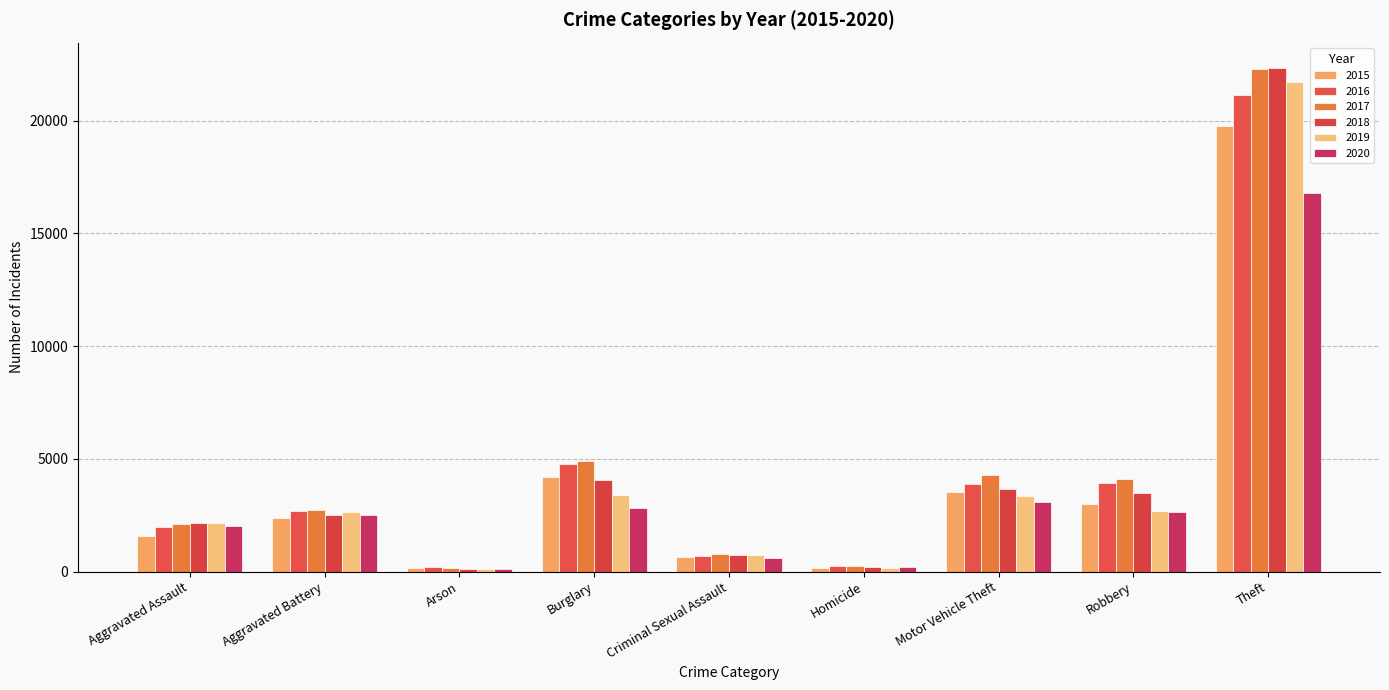

Reading left to right, list all the values displayed in this chart.

2015: Aggravated Assault=1564	Aggravated Battery=2362	Arson=146	Burglary=4208	Criminal Sexual Assault=666	Homicide=144	Motor Vehicle Theft=3540	Robbery=3005	Theft=19780
2016: Aggravated Assault=1985	Aggravated Battery=2709	Arson=194	Burglary=4781	Criminal Sexual Assault=699	Homicide=241	Motor Vehicle Theft=3894	Robbery=3944	Theft=21117
2017: Aggravated Assault=2095	Aggravated Battery=2712	Arson=171	Burglary=4891	Criminal Sexual Assault=776	Homicide=230	Motor Vehicle Theft=4279	Robbery=4096	Theft=22278
2018: Aggravated Assault=2140	Aggravated Battery=2532	Arson=115	Burglary=4065	Criminal Sexual Assault=729	Homicide=194	Motor Vehicle Theft=3683	Robbery=3489	Theft=22339
2019: Aggravated Assault=2138	Aggravated Battery=2634	Arson=129	Burglary=3380	Criminal Sexual Assault=733	Homicide=173	Motor Vehicle Theft=3372	Robbery=2671	Theft=21695
2020: Aggravated Assault=2028	Aggravated Battery=2500	Arson=130	Burglary=2841	Criminal Sexual Assault=600	Homicide=197	Motor Vehicle Theft=3099	Robbery=2648	Theft=16786